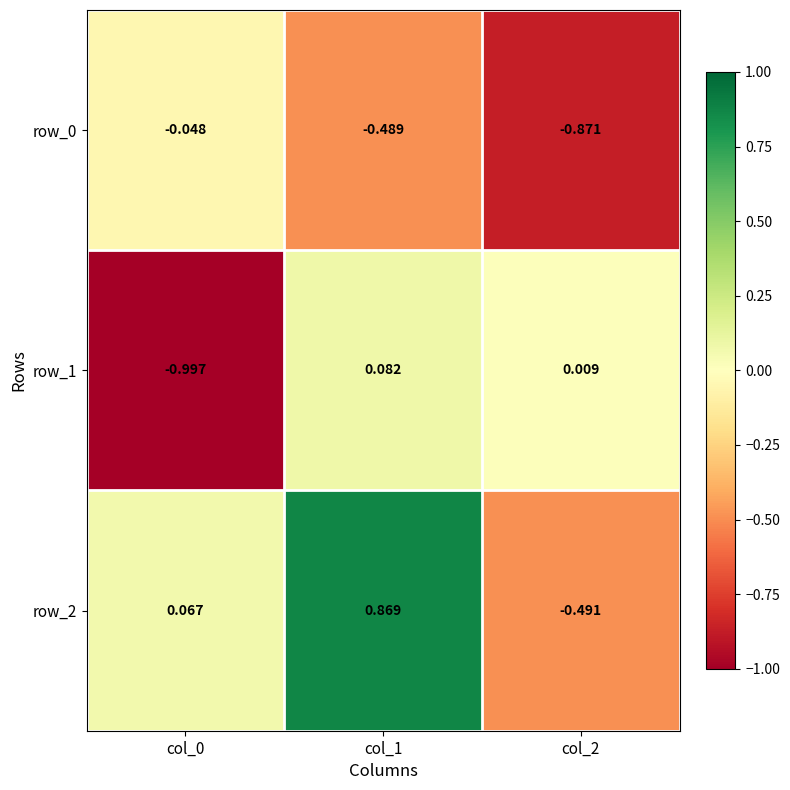

What is the spread (max minus min) of values at col_1?

1.4